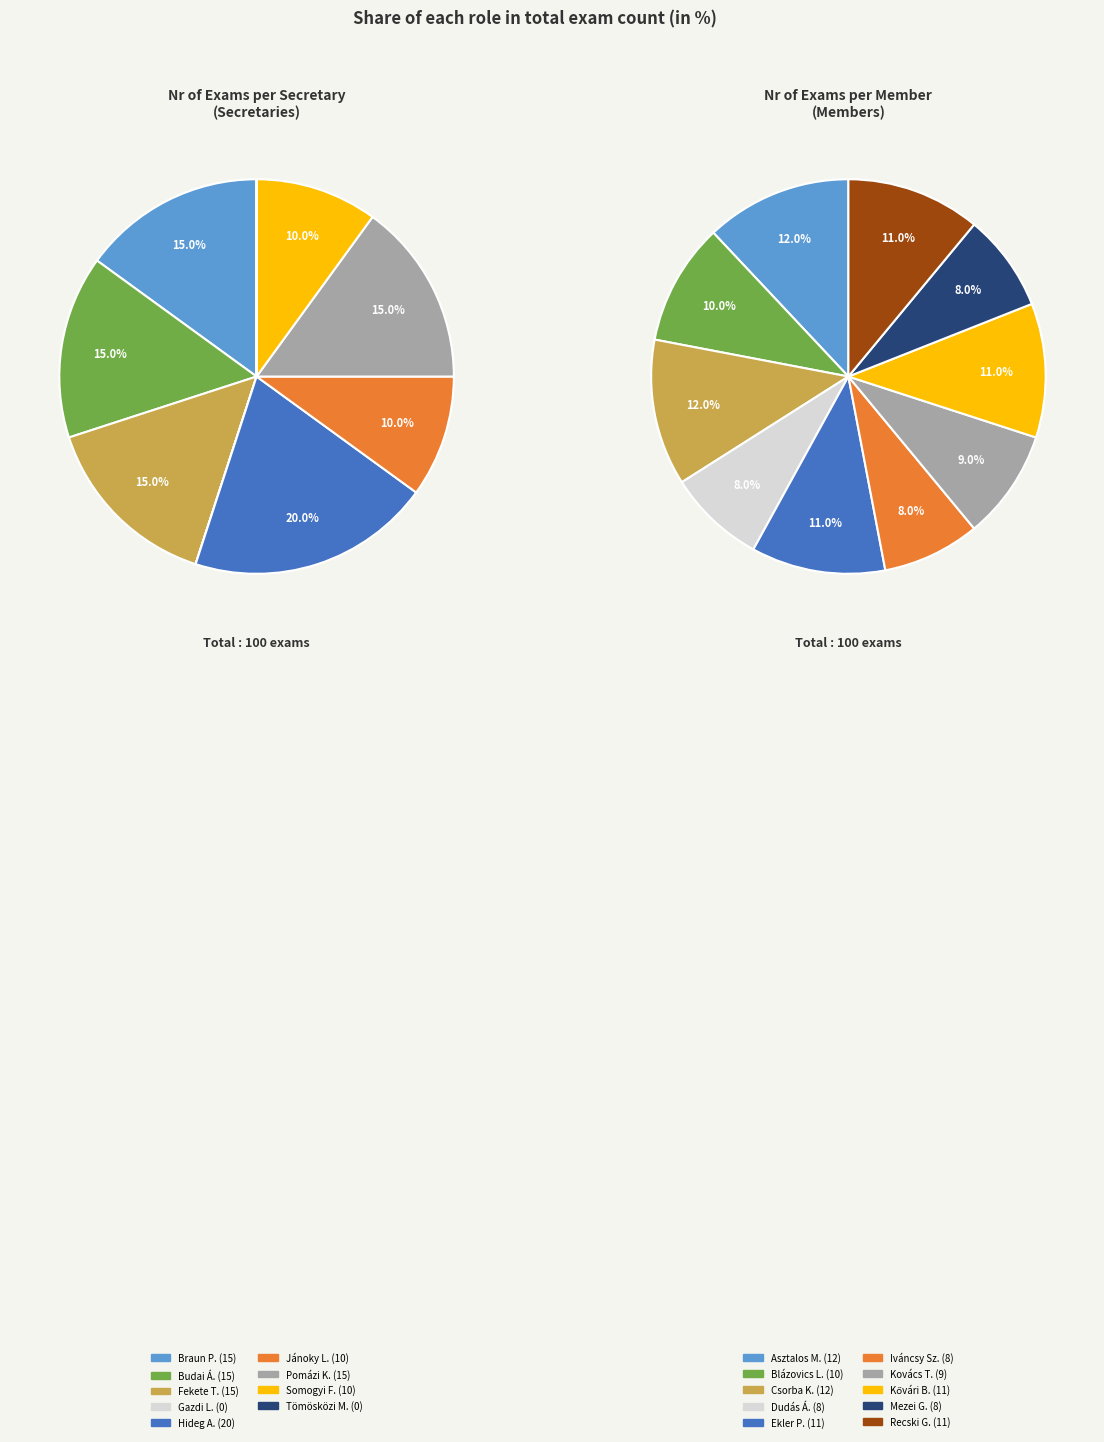

Does Hideg Attila represent more than half of the total?

No